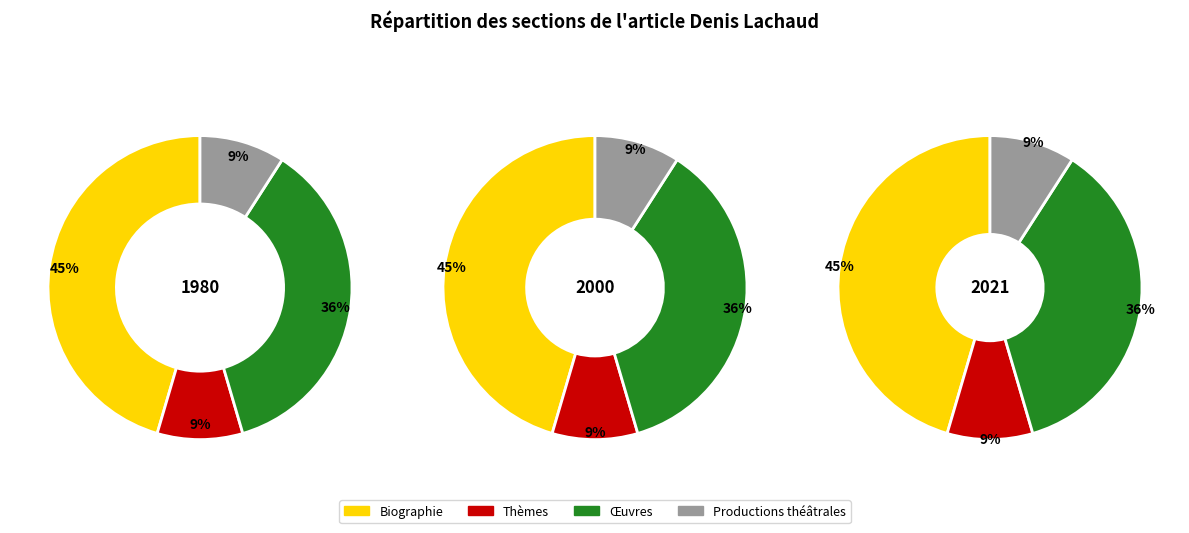

What is the smallest slice in the pie chart?

Thèmes